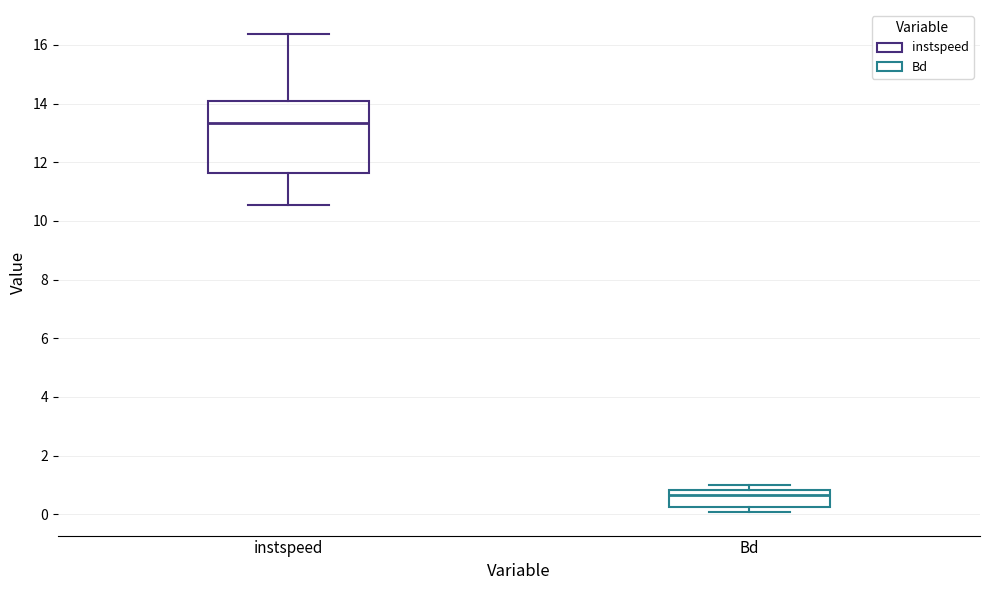

Reading left to right, read every box against the y-axis: the position of its median line, the range the box covers, and the ends of its whiskers. The values are not printed on the chart, so give them approximately, as read against the axis.

instspeed: median 13.4, box 11.6 to 14.0, whiskers 10.6 to 16.4
Bd: median 0.6, box 0.2 to 0.8, whiskers 0.0 to 1.0